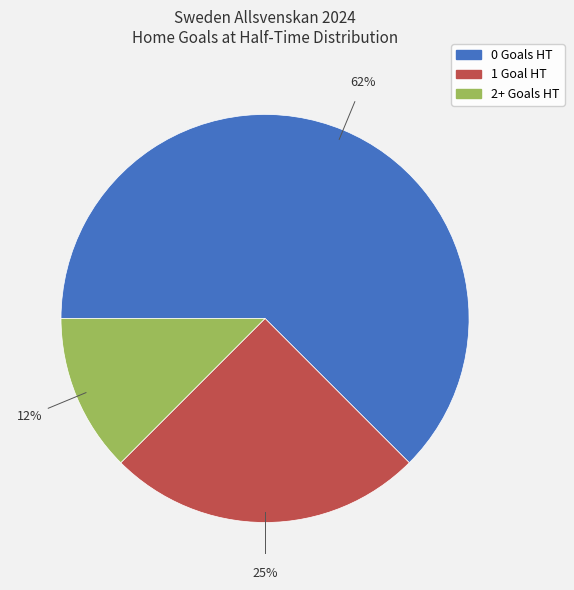

To the nearest percent, what percentage of the pie is 1?

25%